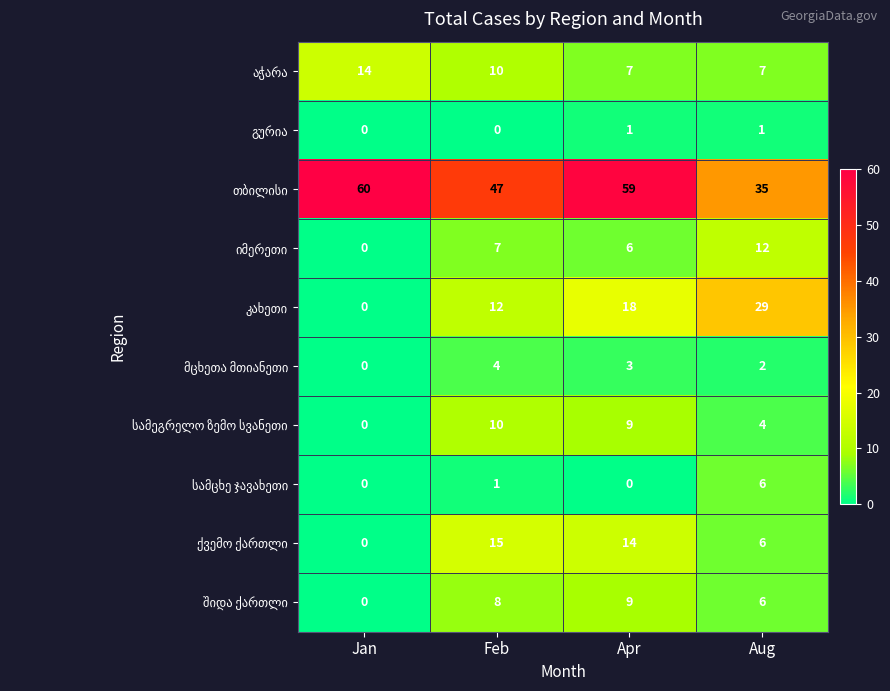

At how many categories does at least one series exceed 30?

4